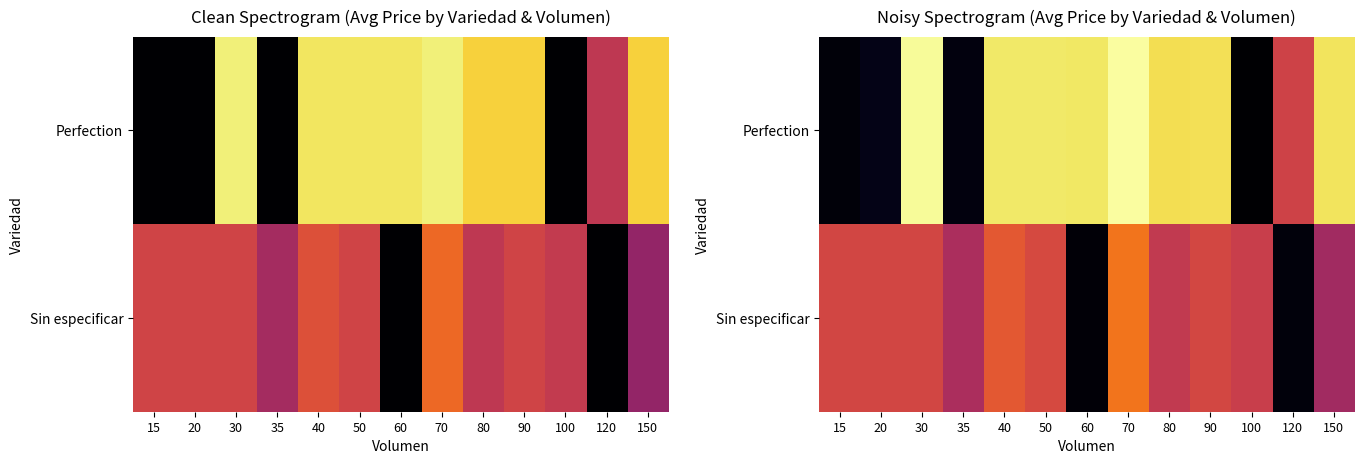

What is the difference between the maximum and minimum values in the Sin especificar series?

30641.2